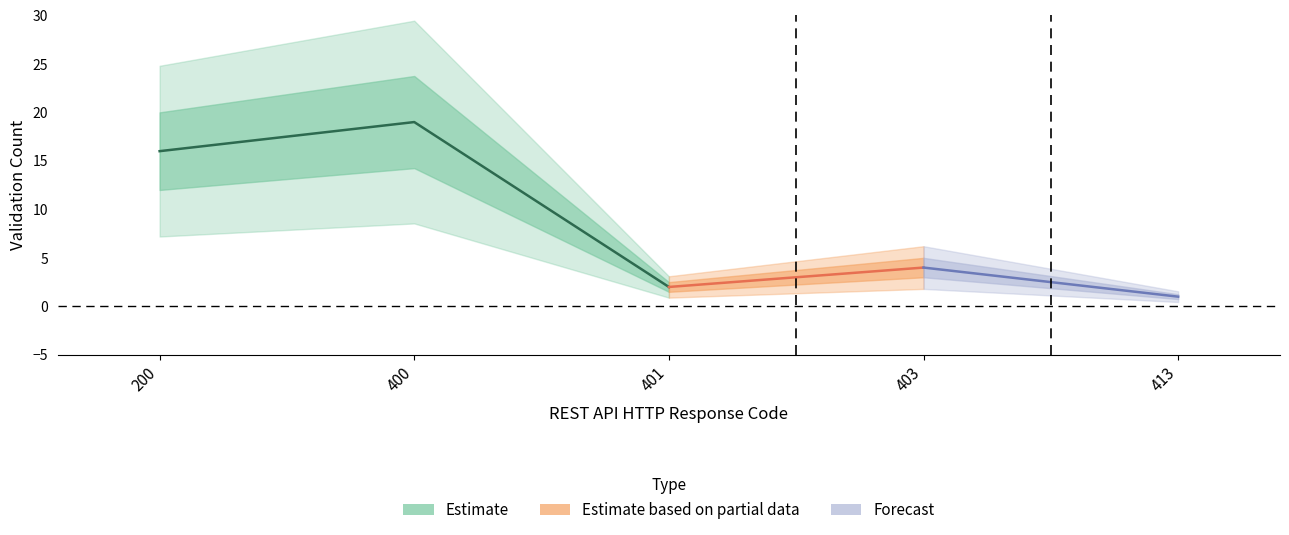

What is the highest value of the count_200 series?

16